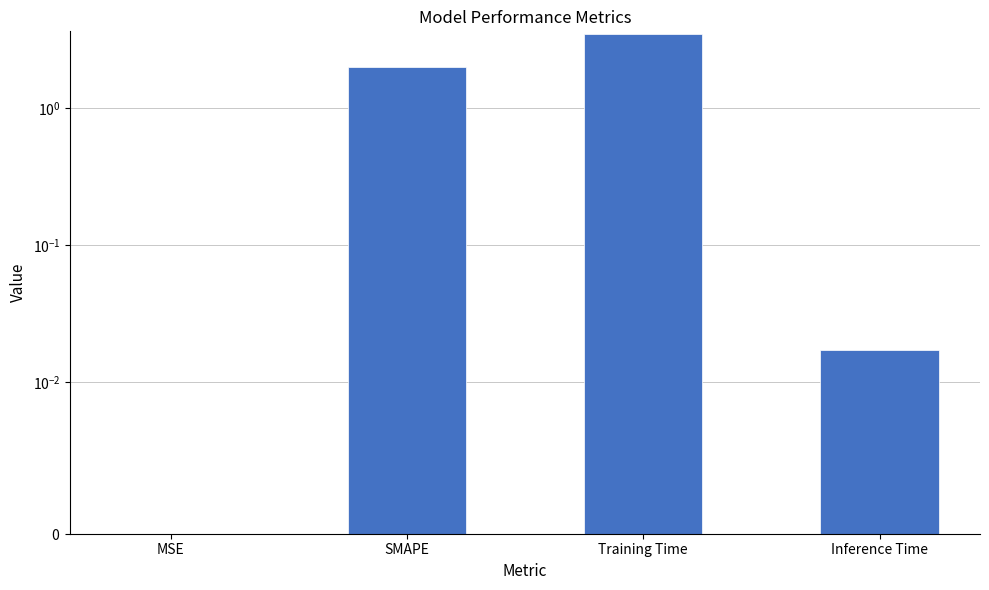

Which has a higher value, Inference Time or Training Time?

Training Time